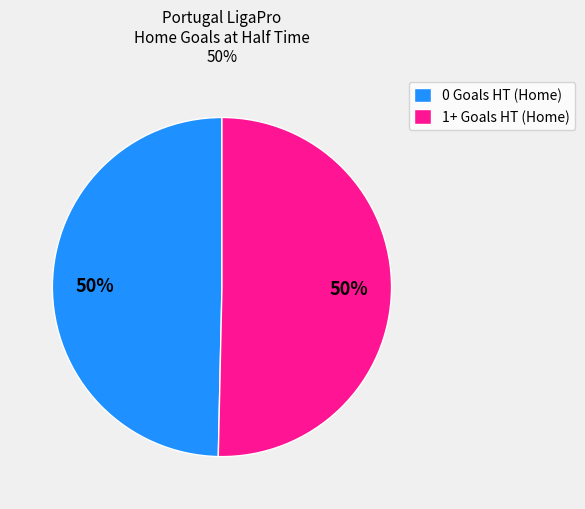

The 0 Goals HT (Home) slice represents 50% of the pie. True or false?

True